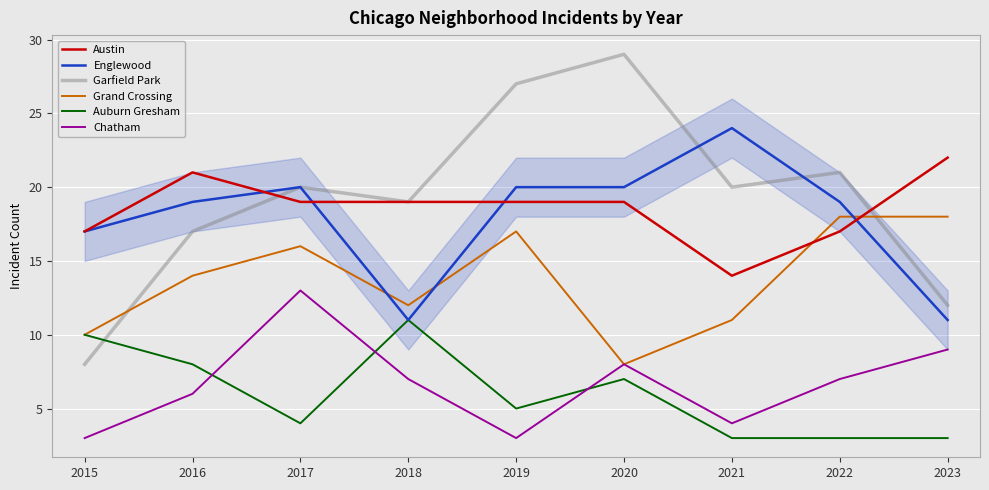

What is the difference between the Auburn Gresham values at 2021 and 2018?

8